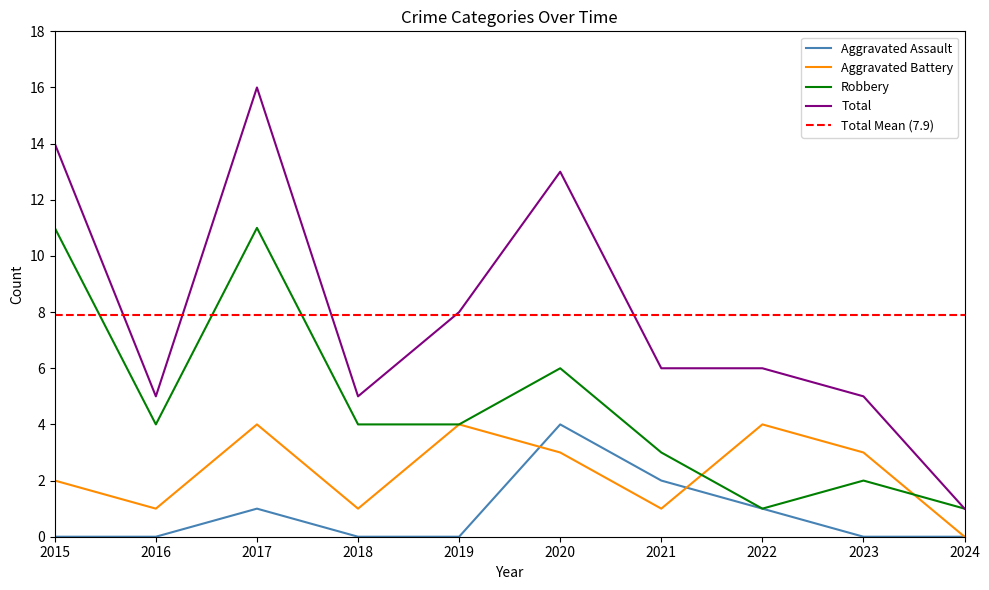

Which series has the largest total across all categories?

Total